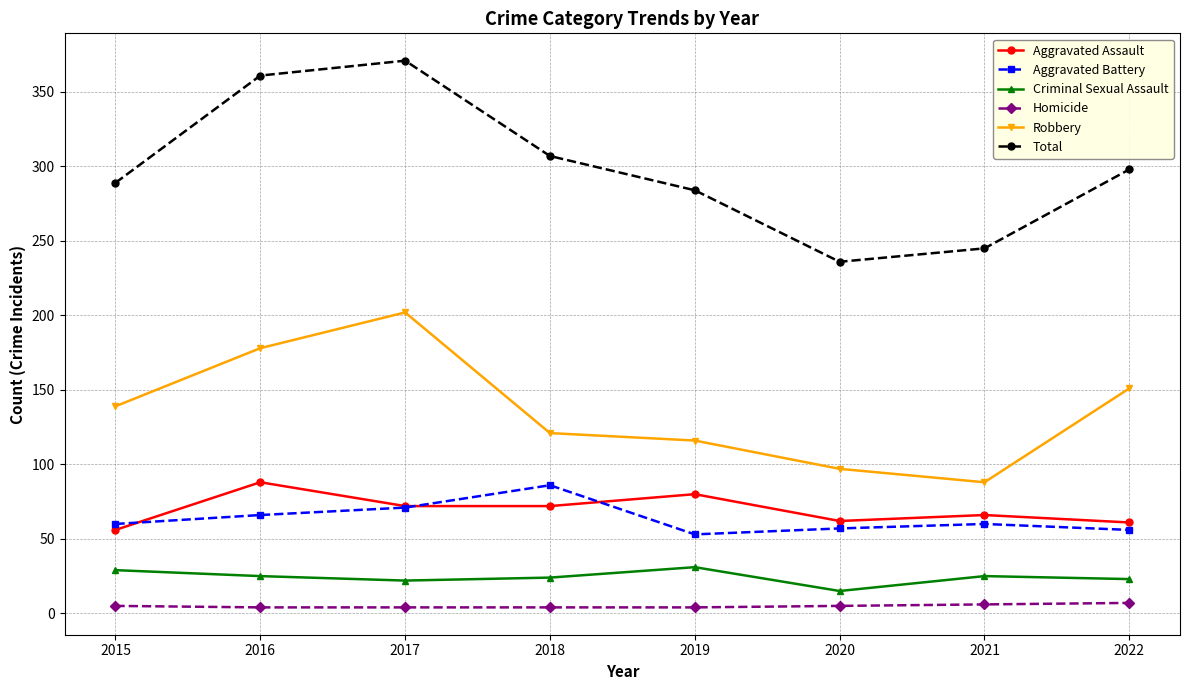

How many values in the Aggravated Assault series are below 72?

4